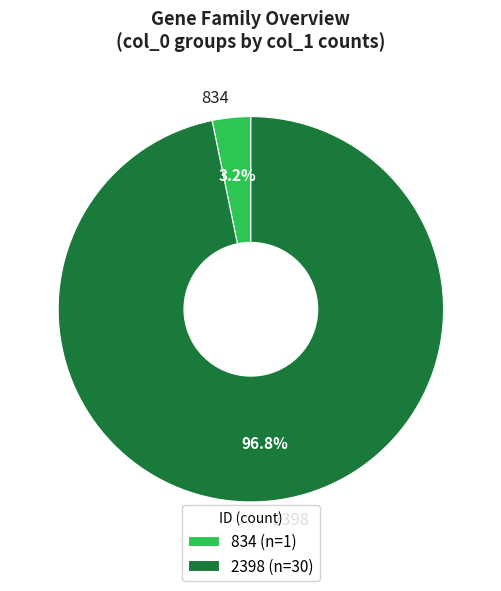

Between 834 and 2398, which is larger?

2398